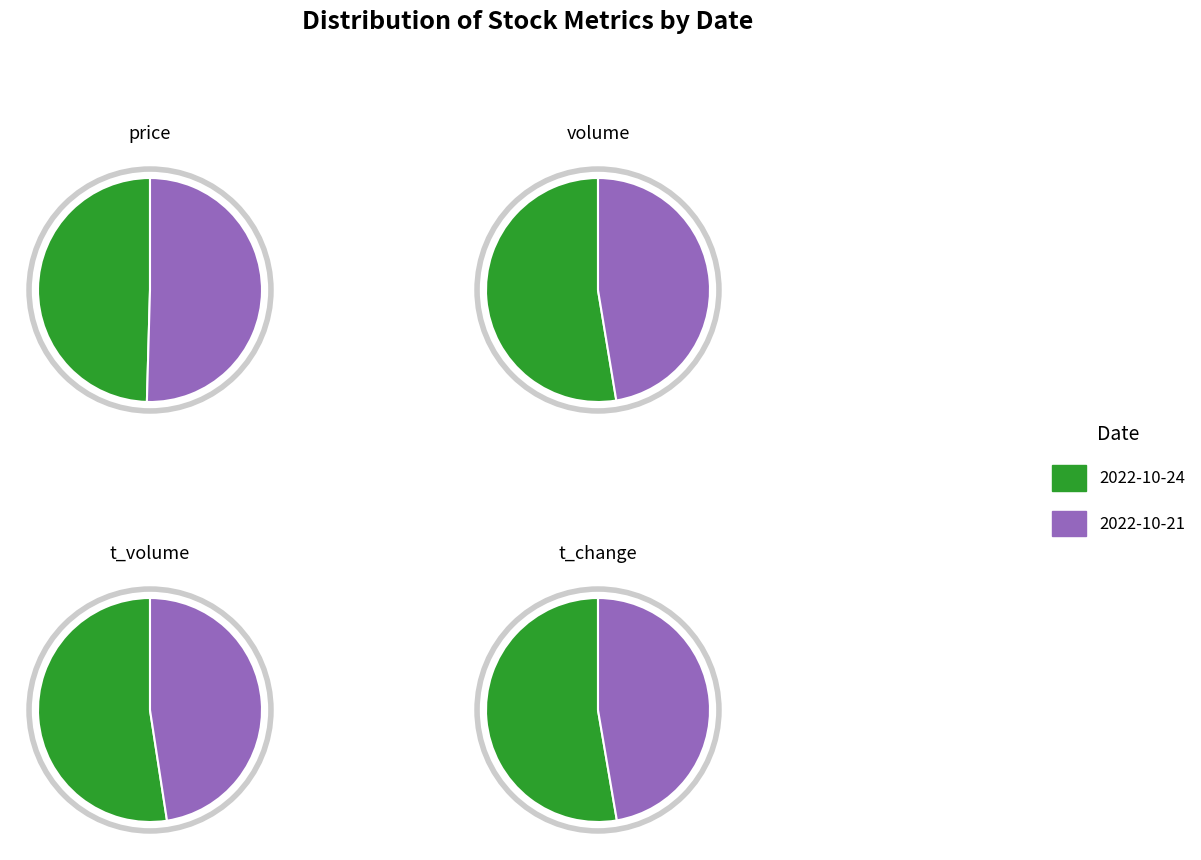

What percentage is NOT represented by price?

100.0%